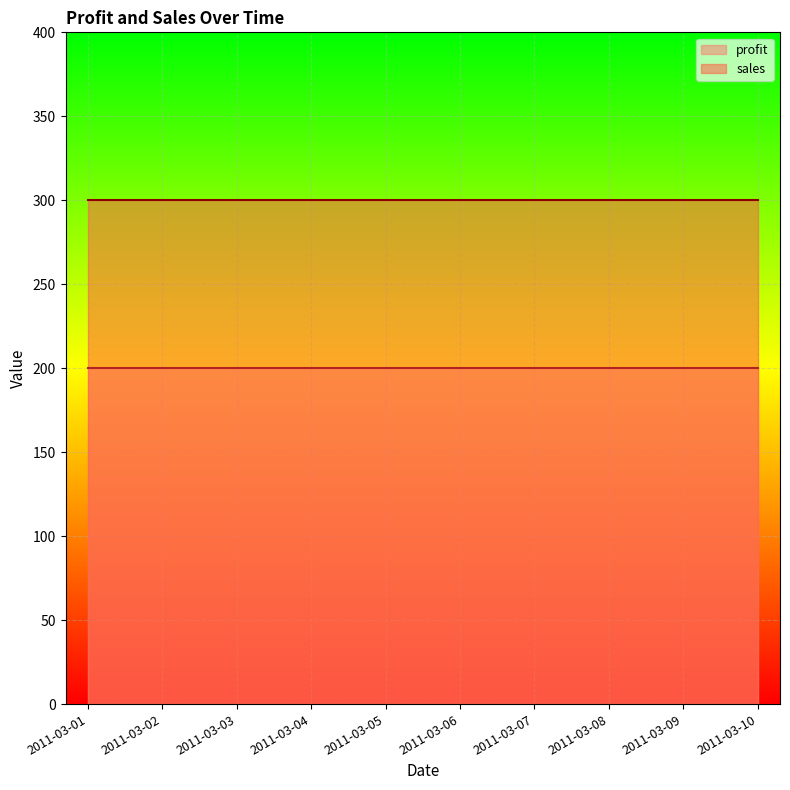

At which category is the sum across all series the highest?

2011-03-01